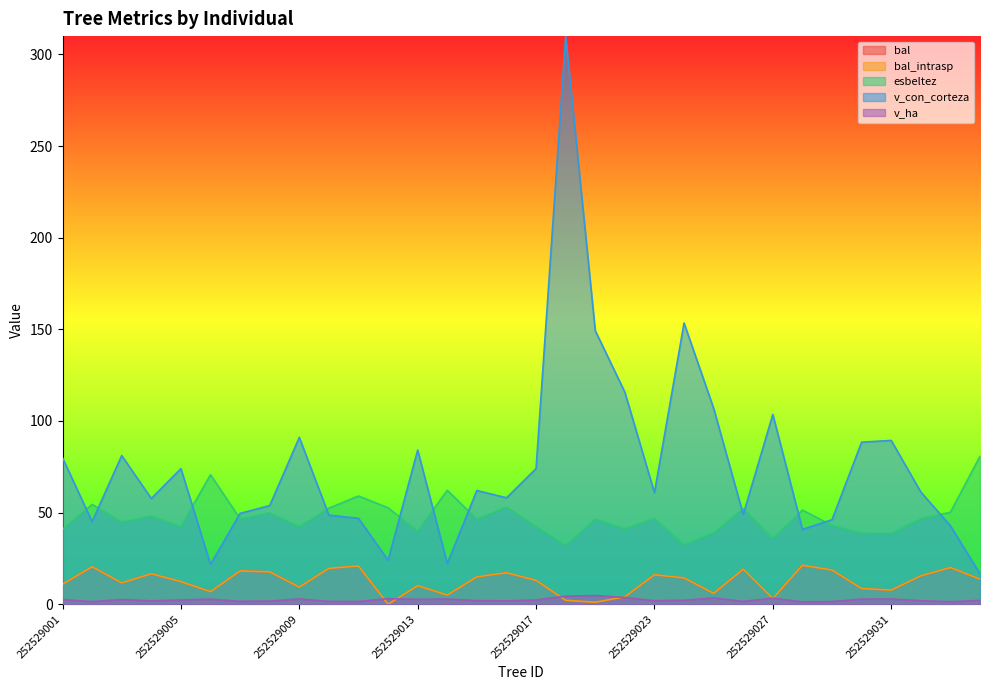

At which category does the chart reach its minimum across all series?

252529012